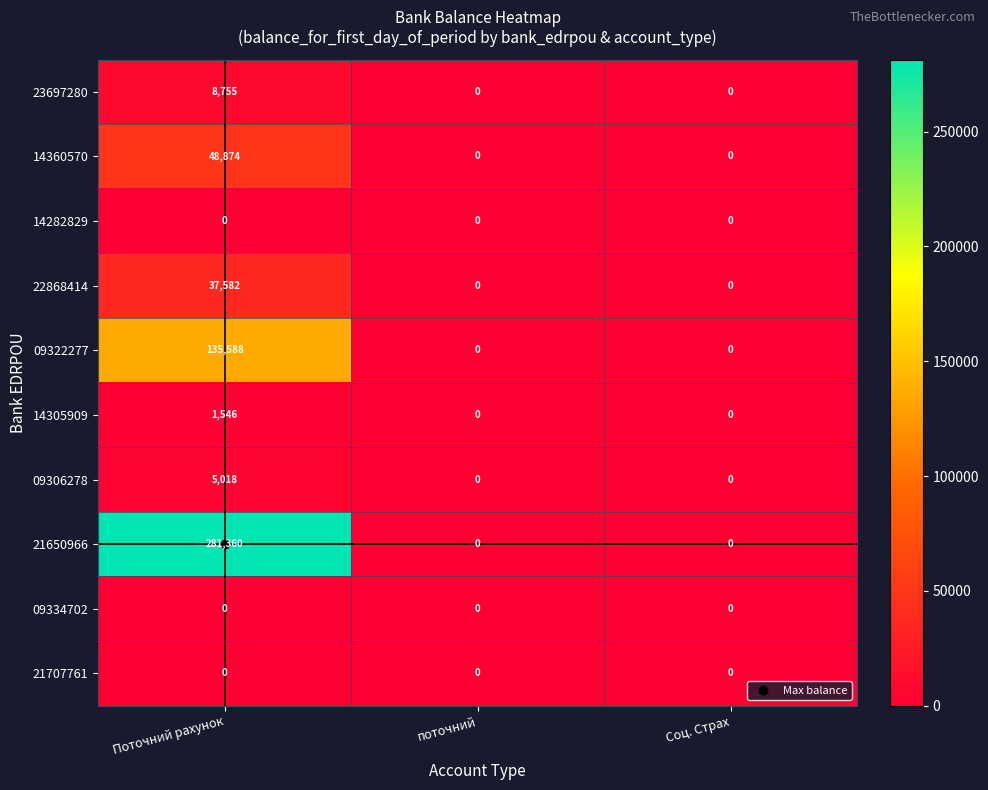

At which category is the sum across all series the highest?

Поточний рахунок